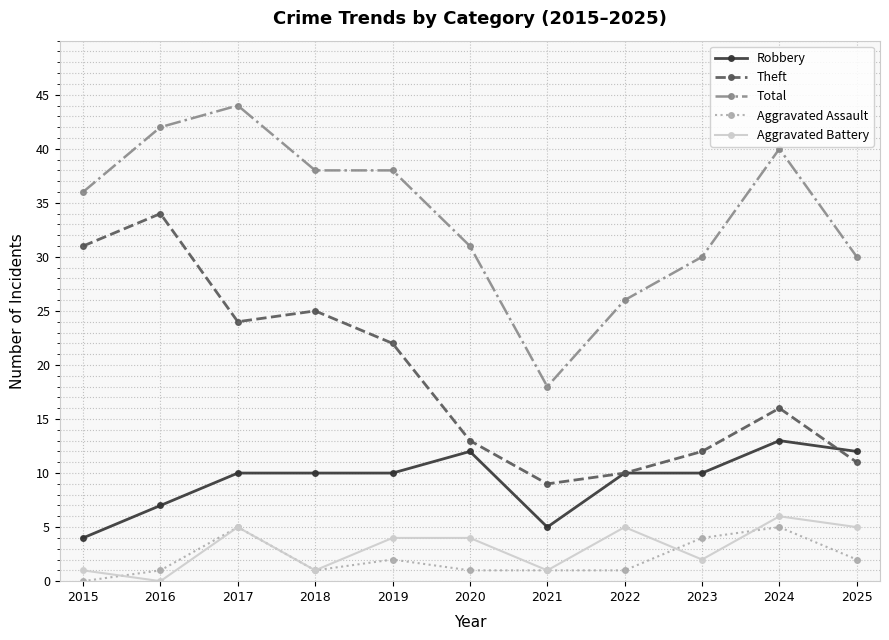

What is the difference between the Robbery values at 2024 and 2022?

3